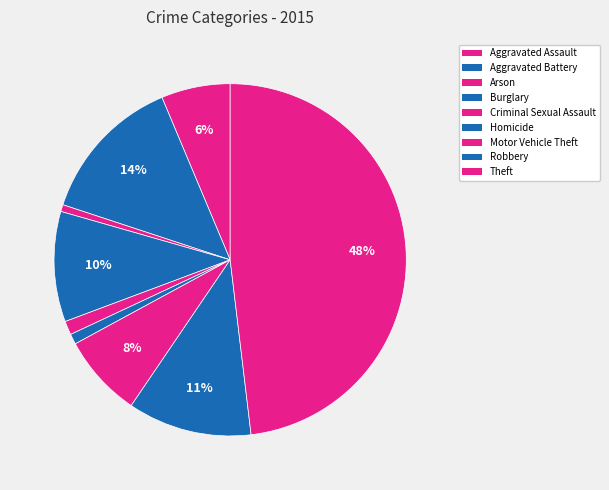

What portion of the pie excludes Robbery?

88.6%